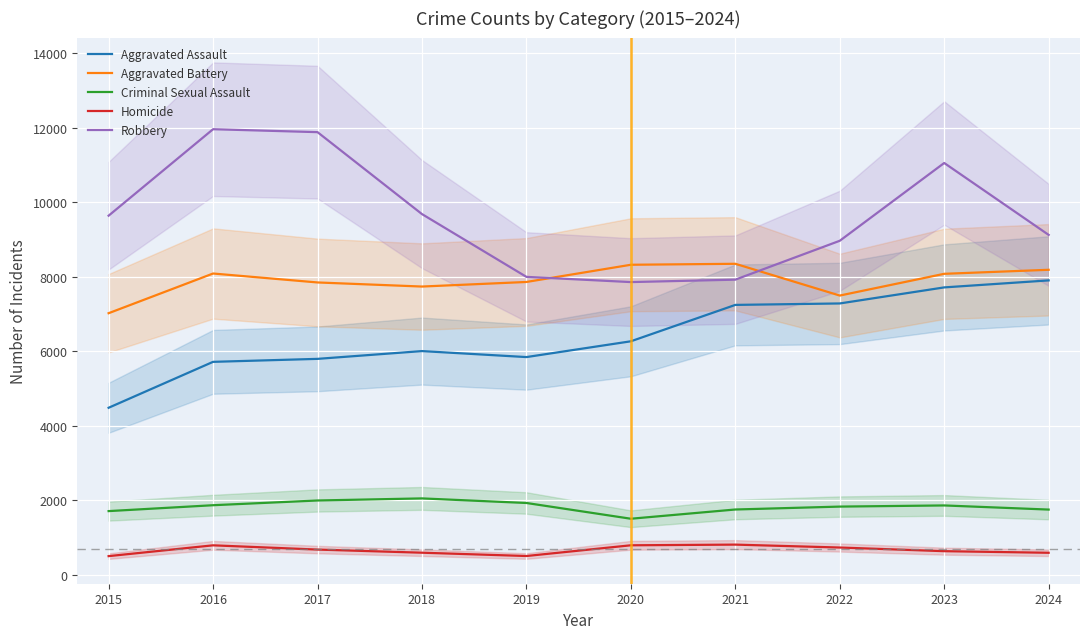

True or false: Aggravated Assault and Robbery cross at least once.

False